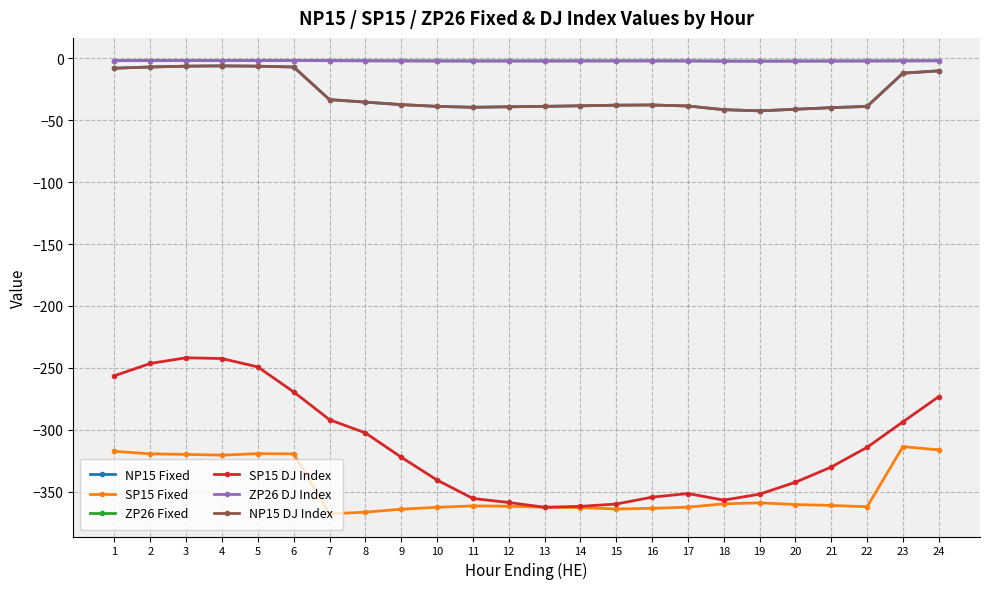

Does the chart have visible grid lines?

Yes